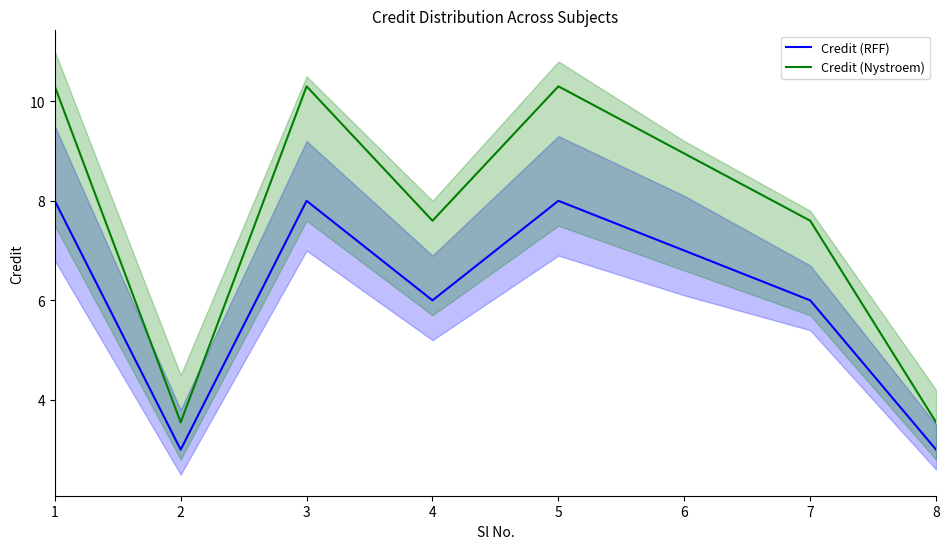

True or false: Credit (RFF) has a value of 8.0 at 3.

True